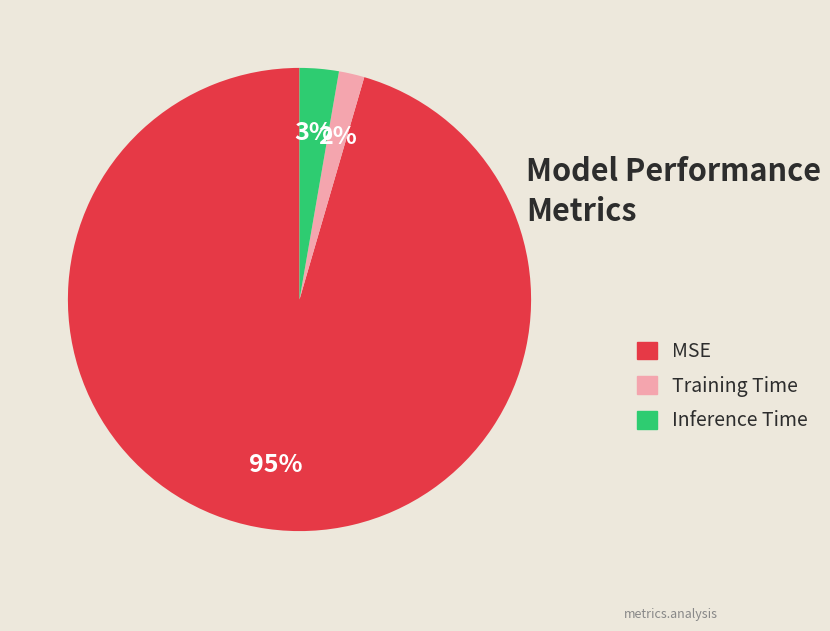

What percentage is the MSE slice, to the nearest percent?

95%